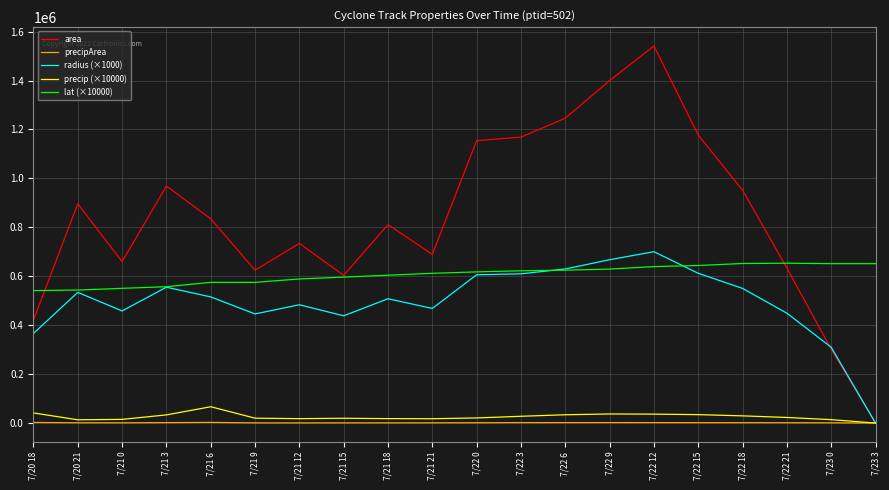

Which series has the largest range (max minus min)?

area